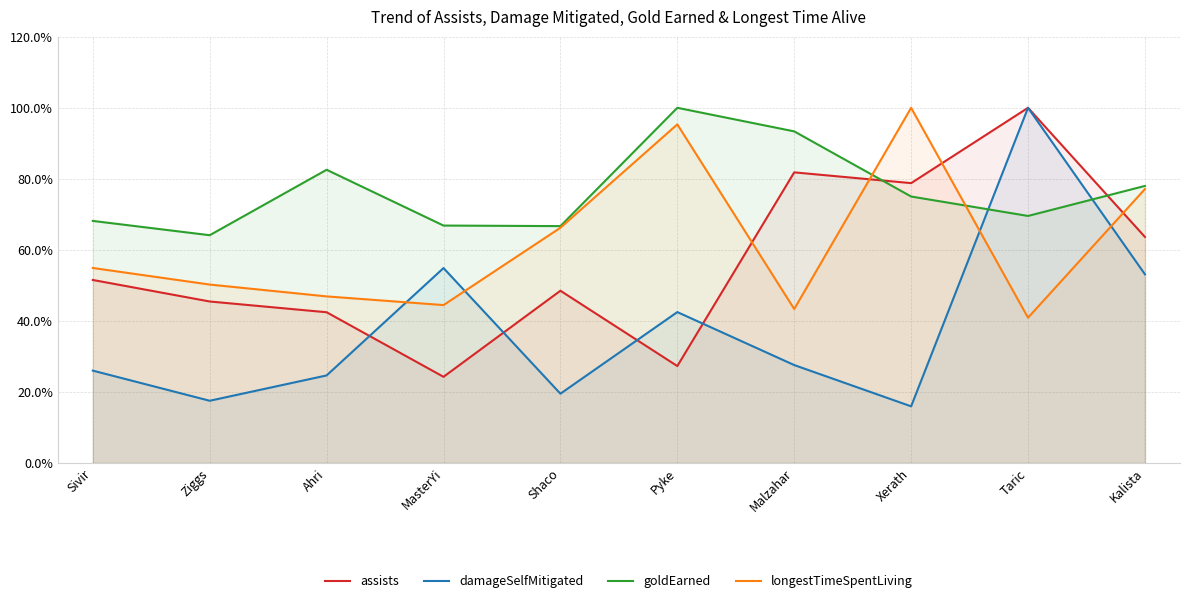

What is the difference between the longestTimeSpentLiving values at Ziggs and Shaco?

16.0